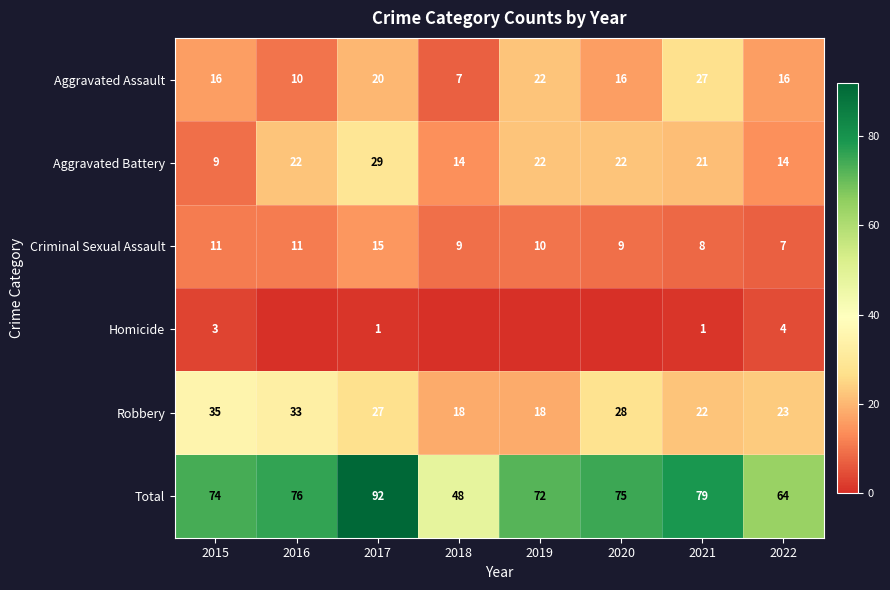

Which label corresponds to the largest value in the chart?

2017